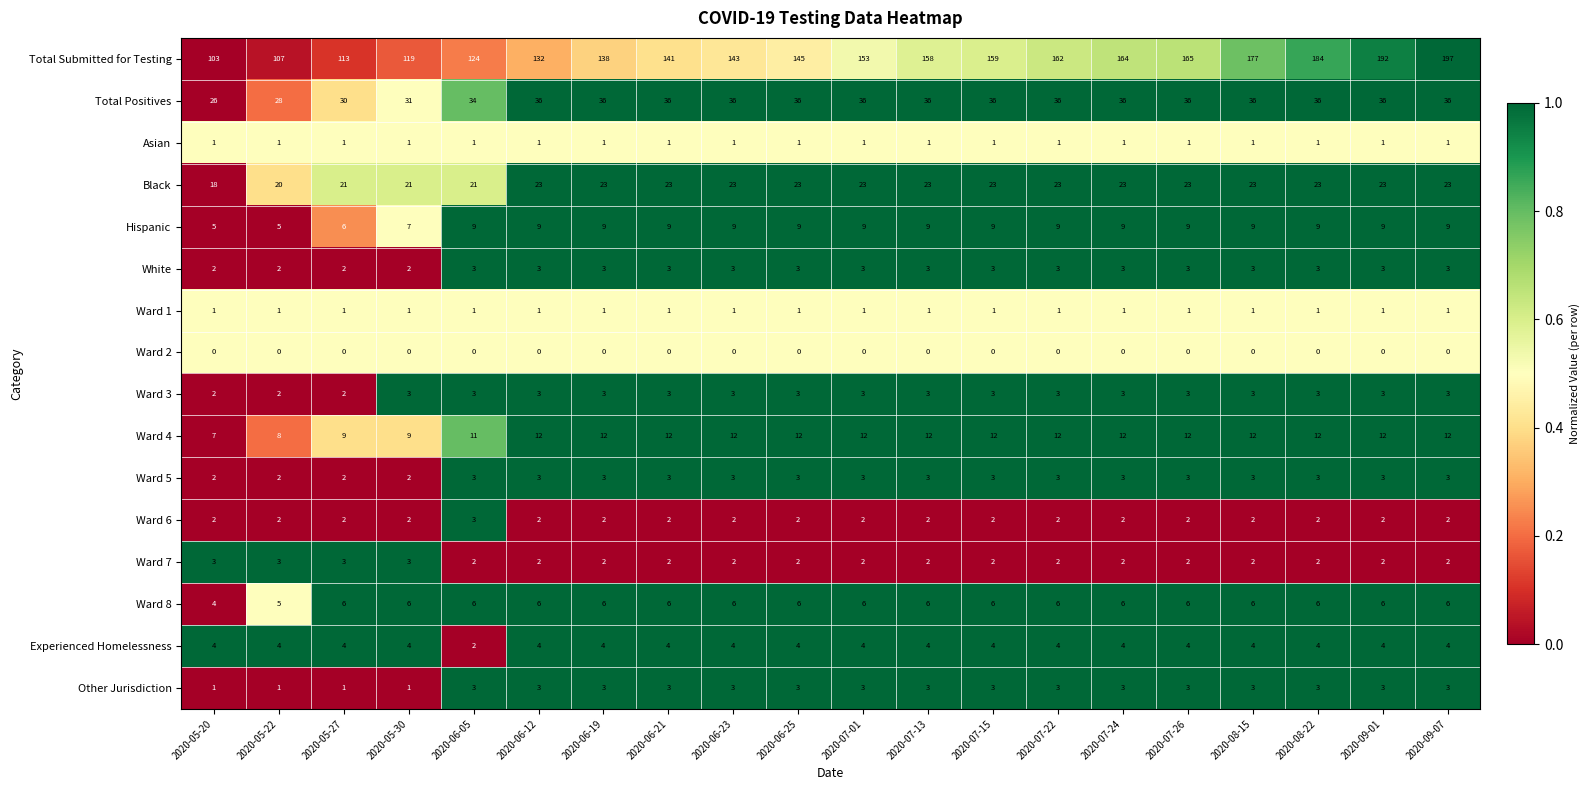

What value does the Hispanic series have at 2020-08-22?

9